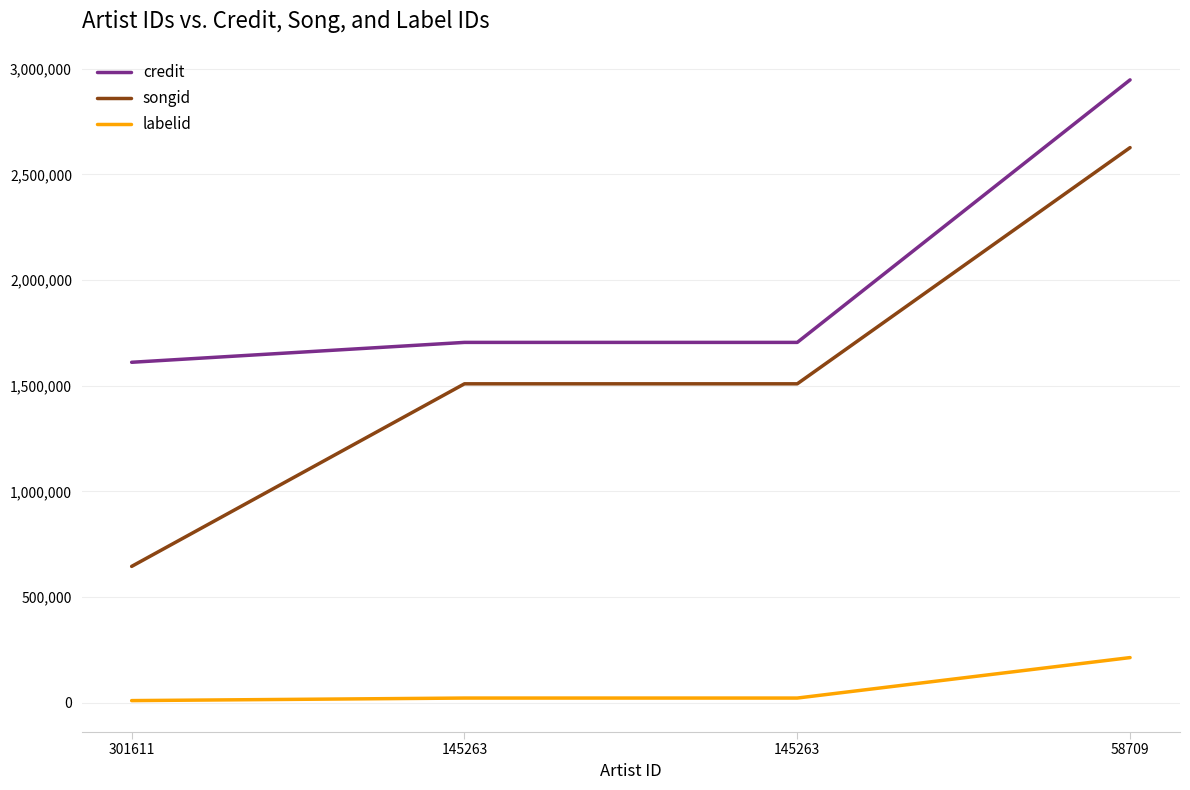

How many lines are shown in the chart?

3